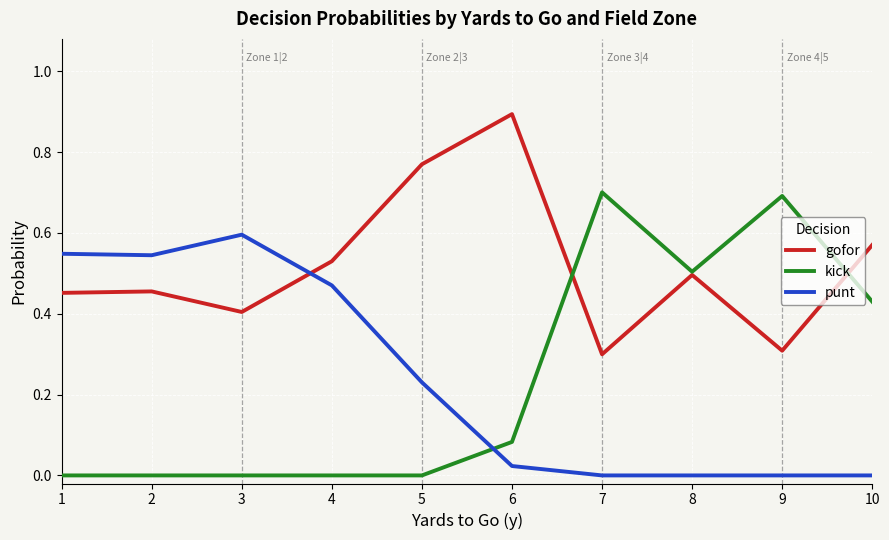

Does the chart have visible grid lines?

Yes